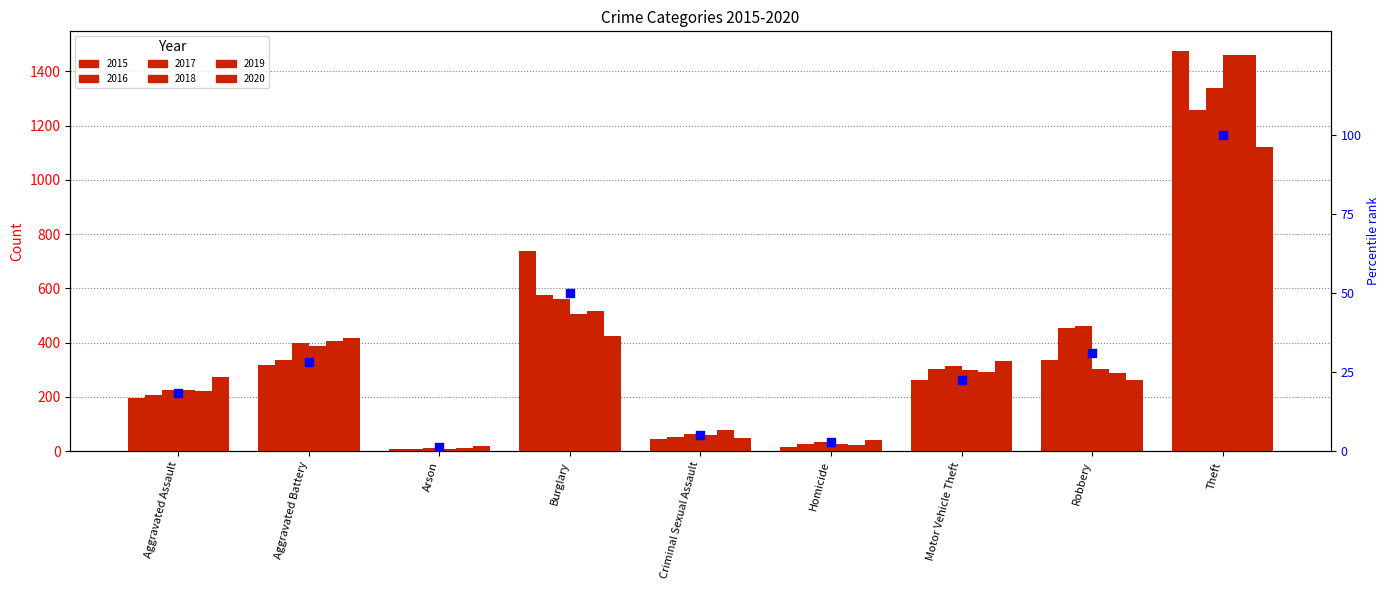

What is the change in value from Burglary to Robbery?

-18.9